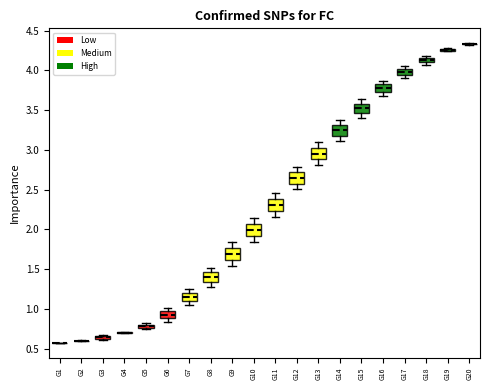

Where is the lower edge of the box for G3 on the y-axis? The values are not printed on the chart, so give them approximately, as read against the axis.

0.60